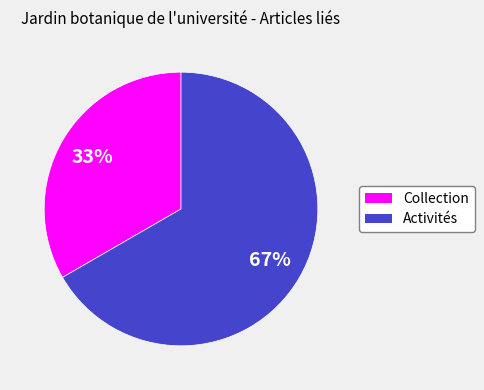

What is the smallest slice in the pie chart?

Collection